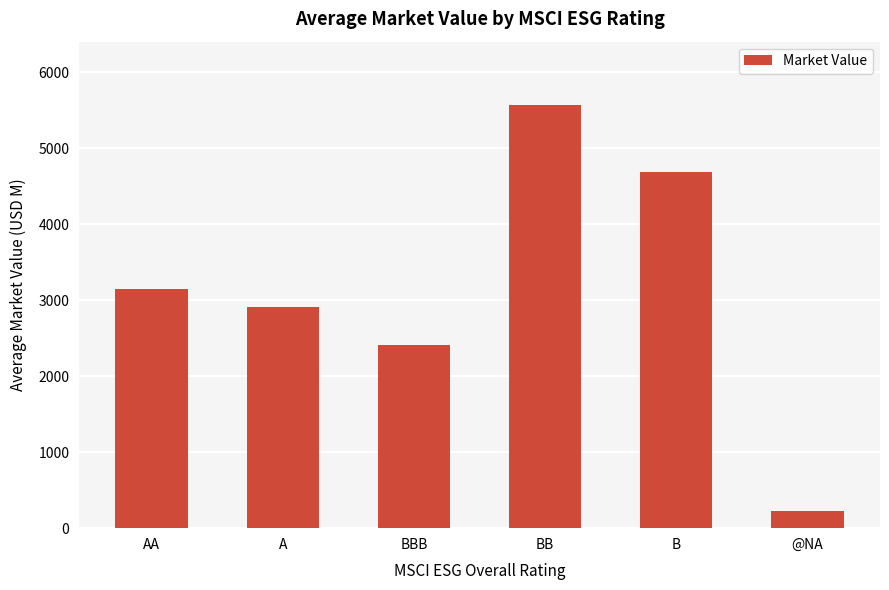

Reading left to right, what are all the values shown in this chart?

AA=3140.9	A=2915.0	BBB=2406.0	BB=5566.6	B=4686.7	@NA=228.6